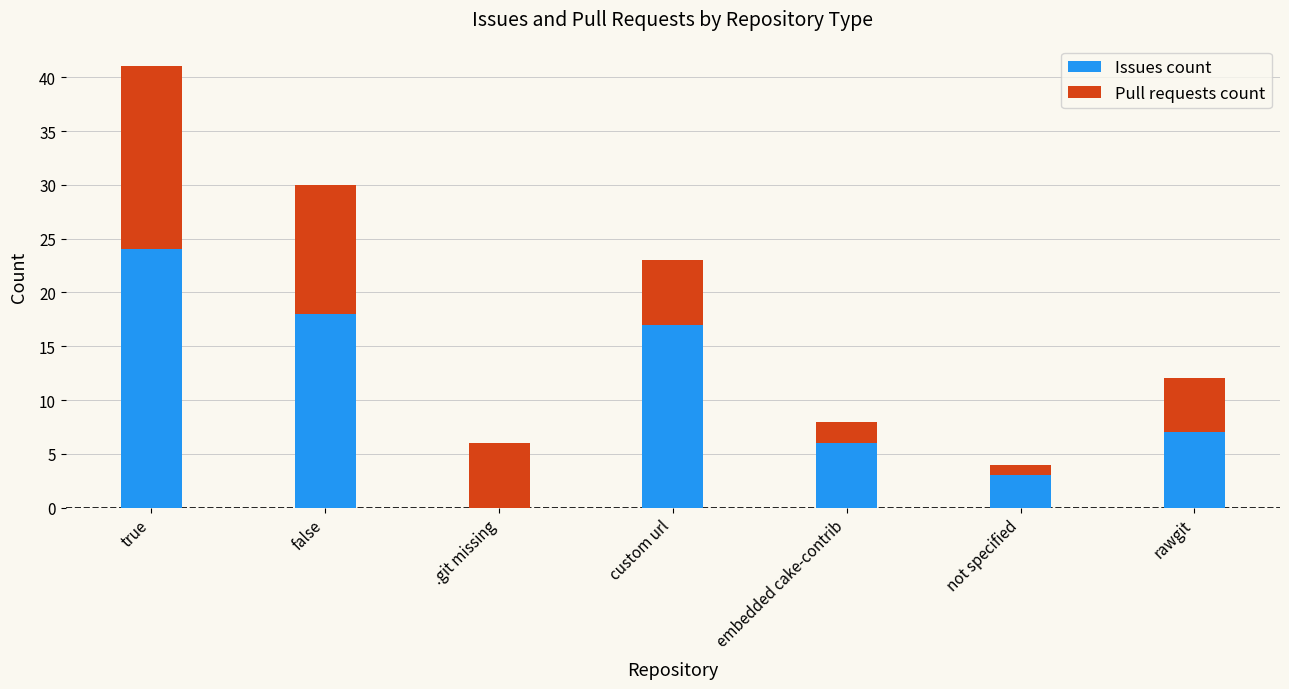

What is the maximum value for Issues count?

24